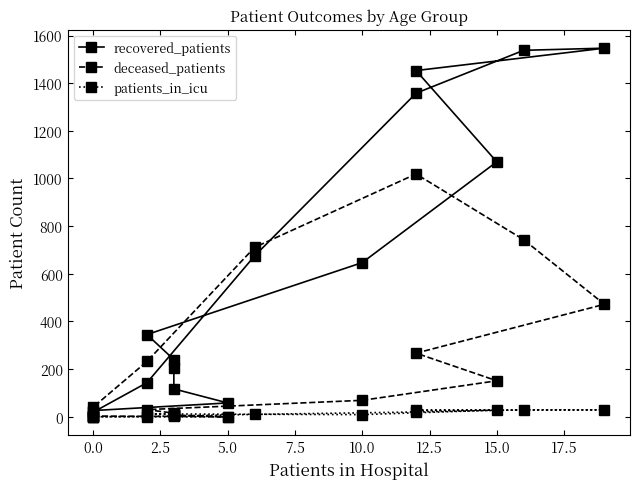

What is the difference between the maximum and minimum values in the deceased_patients series?

1019